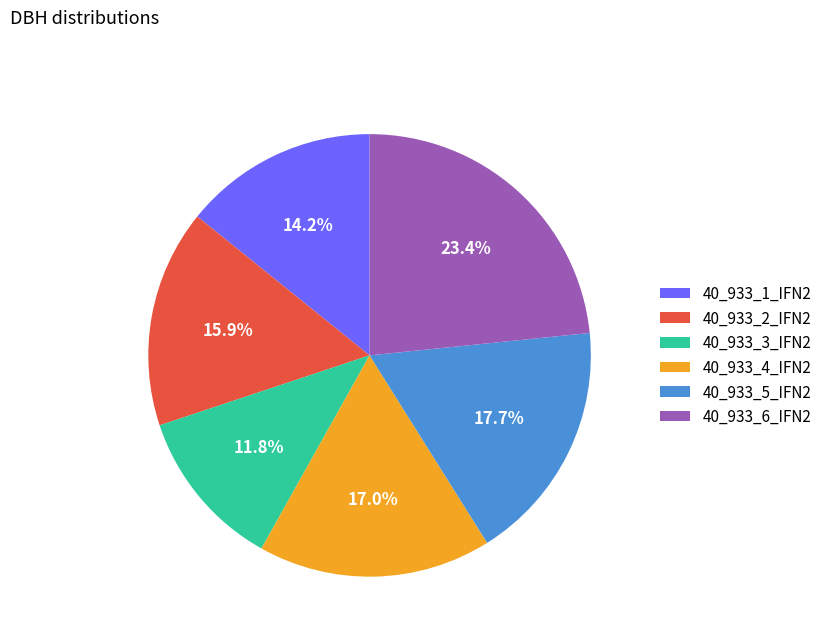

How many segments does this pie chart have?

6